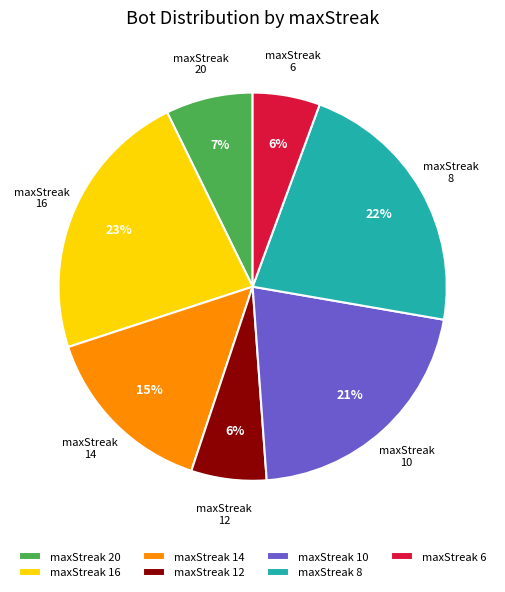

The maxStreak 16 slice represents 23% of the pie. True or false?

True